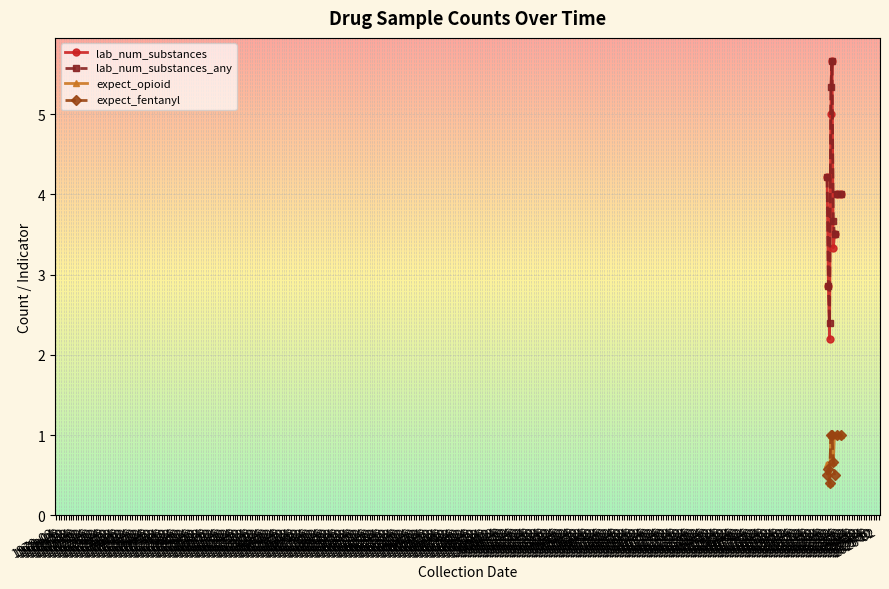

Which series changed the most between 1970-12 and 1971-06?

lab_num_substances